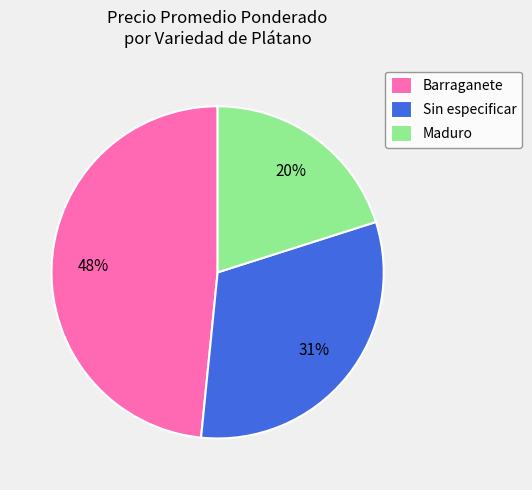

Is Sin especificar the majority of the pie?

No